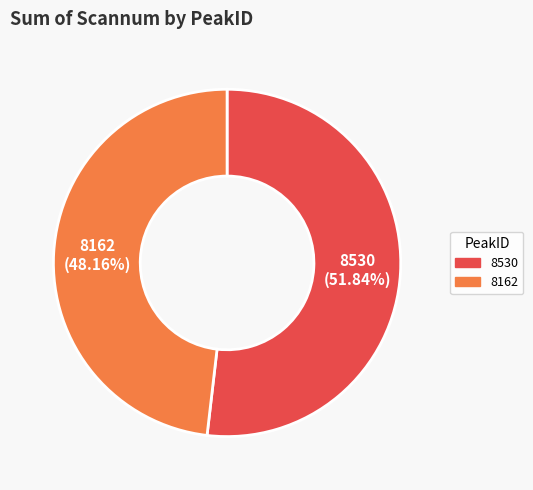

What percentage is the 8162 slice, to the nearest percent?

48%